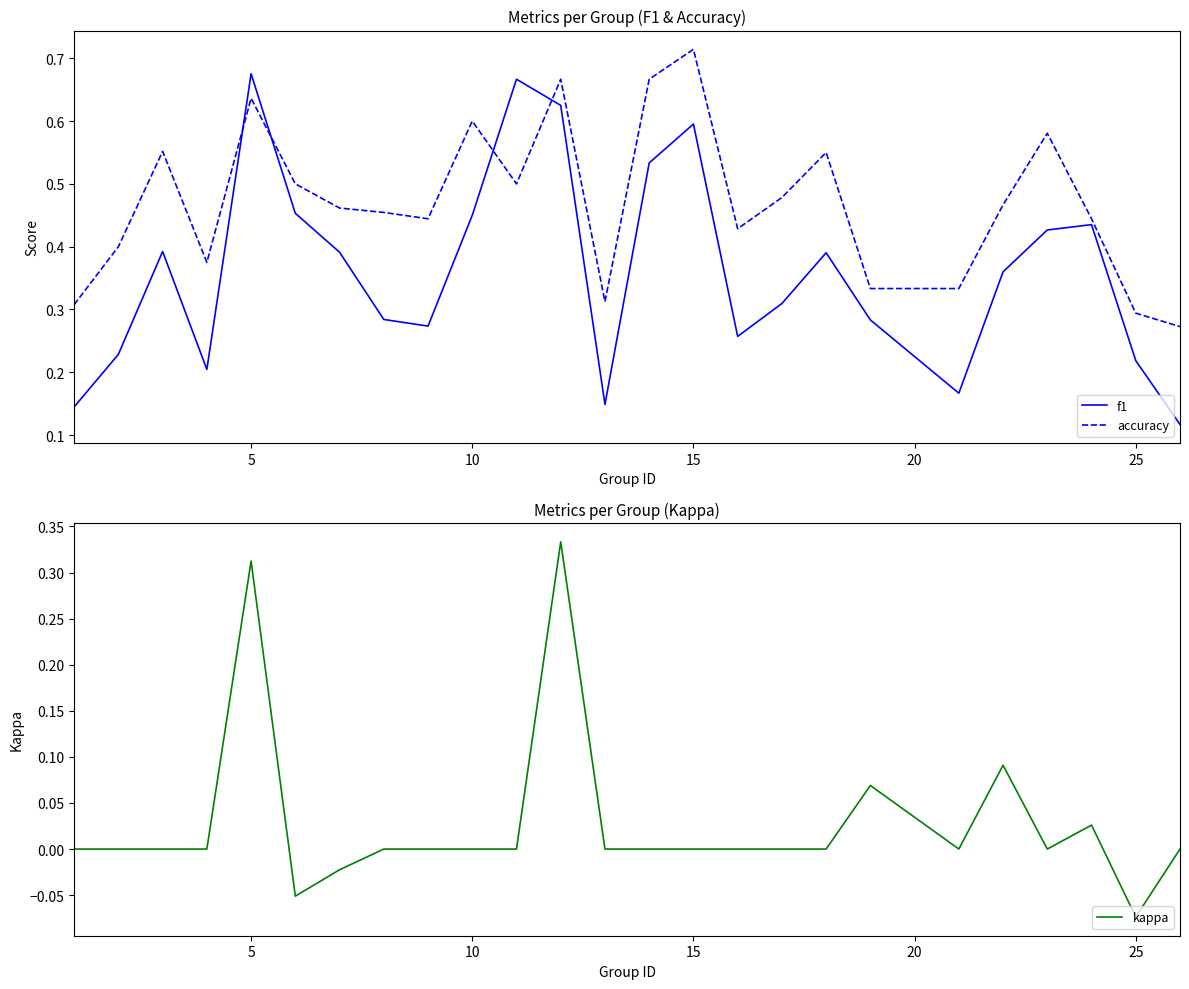

Which series has the widest spread of values?

f1